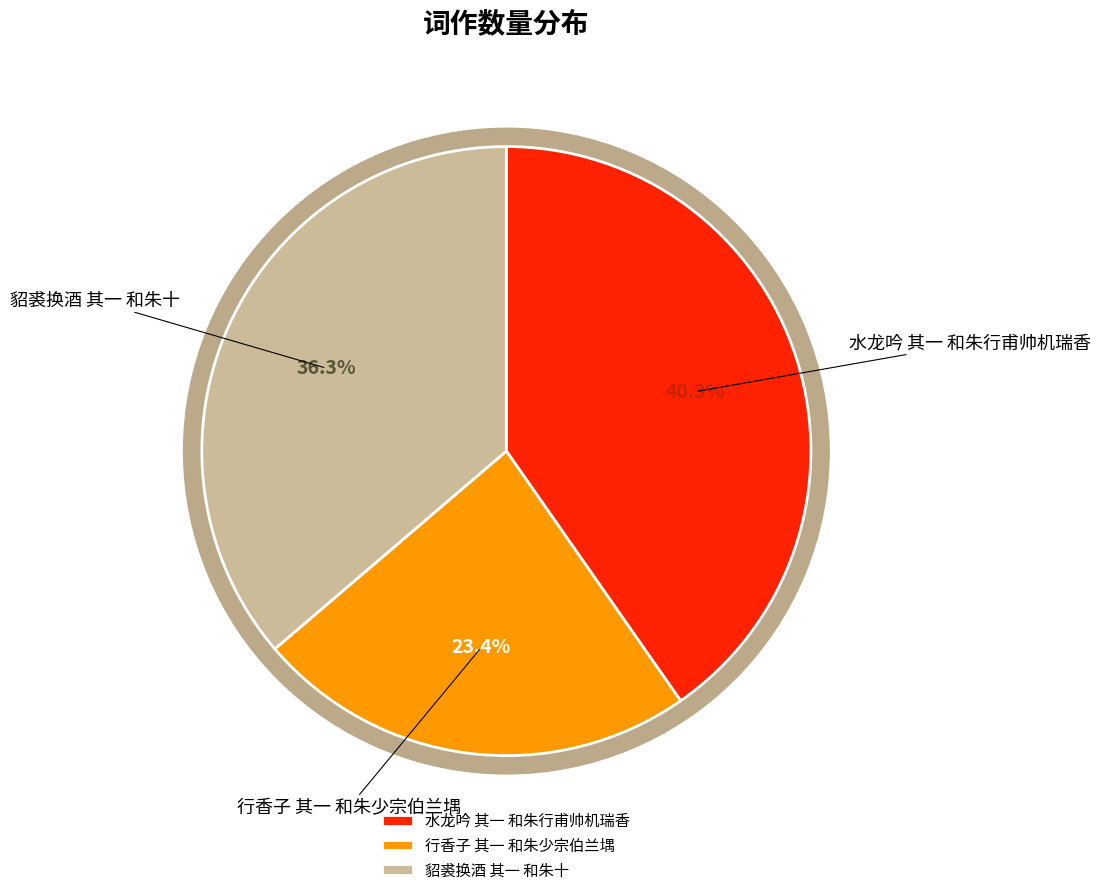

What is the smallest slice in the pie chart?

行香子 其一 和朱少宗伯兰堣